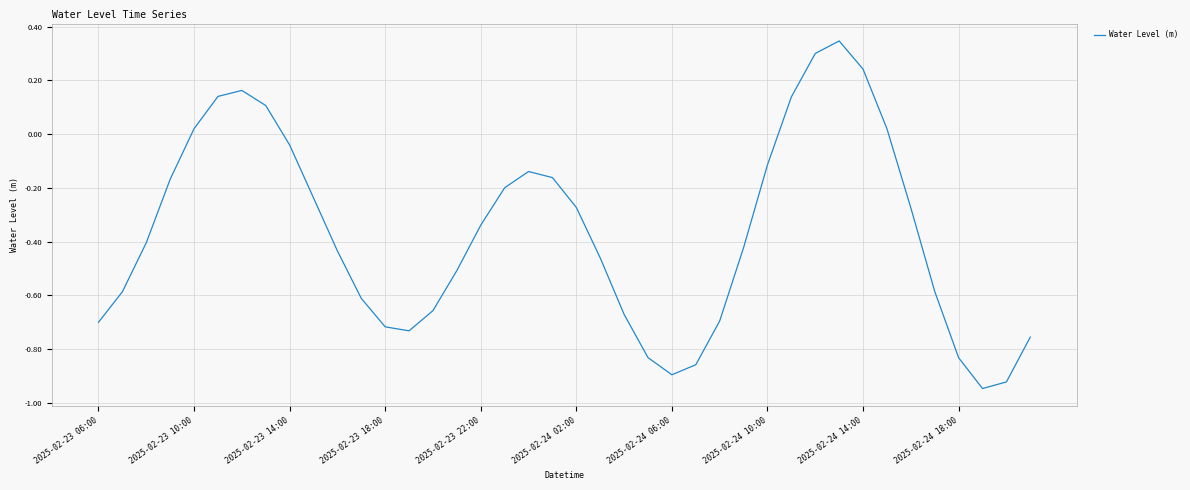

What is the difference between the maximum and minimum values?

1.3